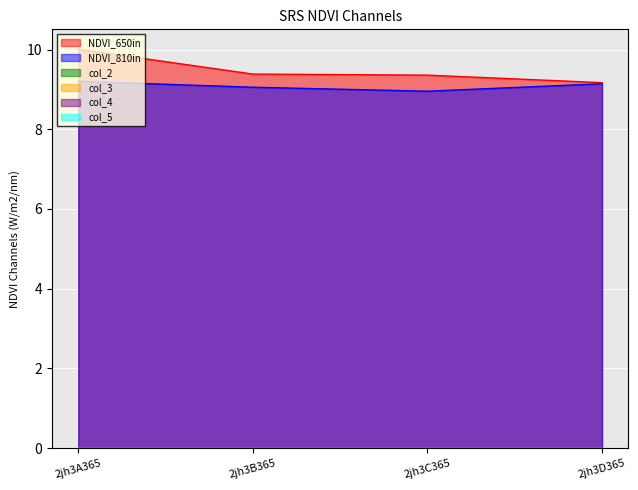

True or false: col_3 has more than 0 interior local peaks.

False